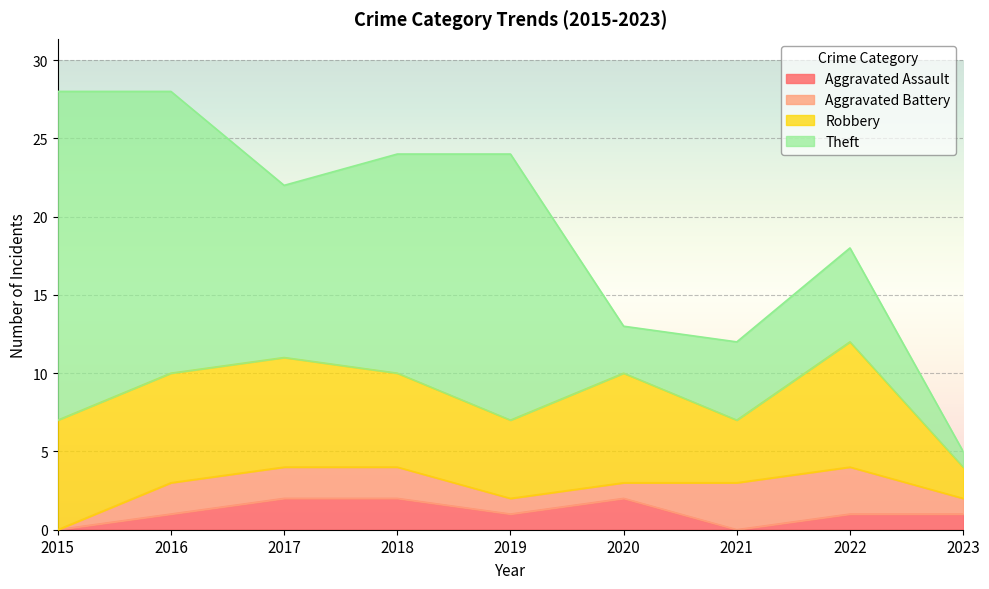

At which label does Aggravated Battery first exceed 2?

2021